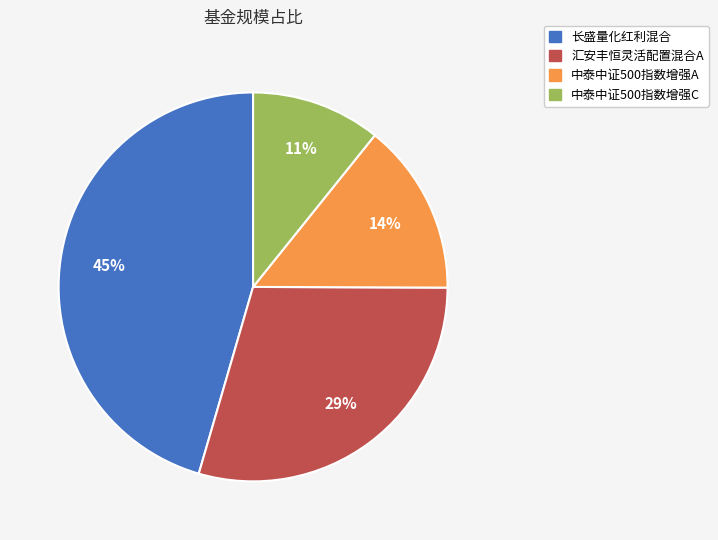

To the nearest percent, what is the average slice percentage?

25%